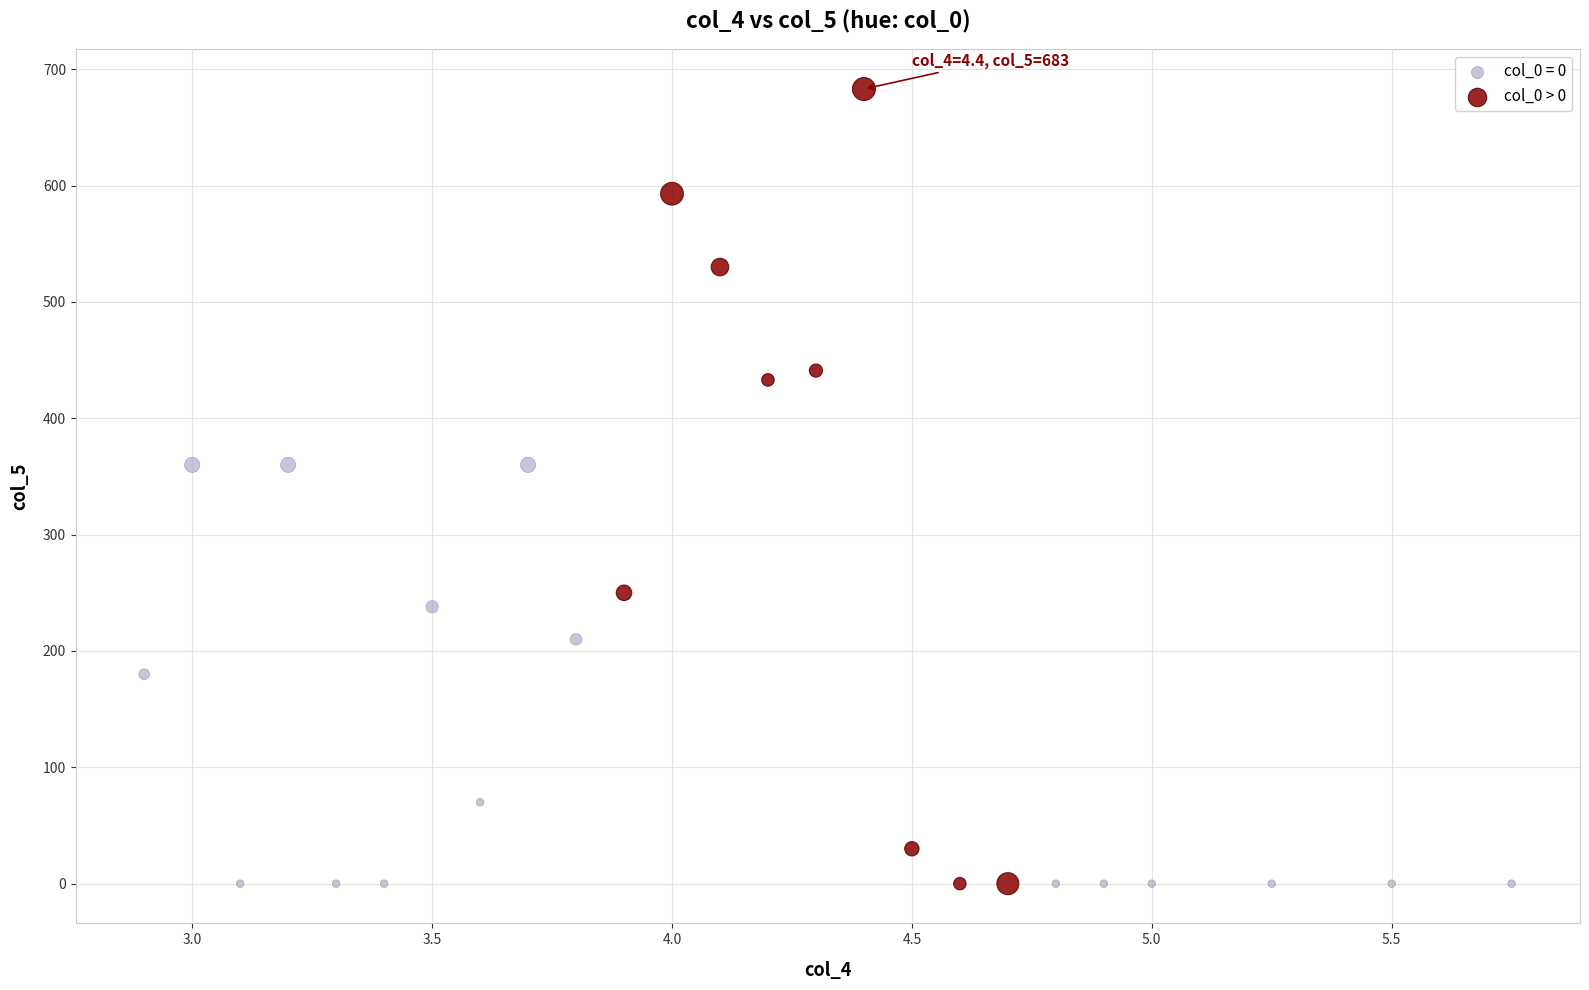

Which series contains the highest Y value?

col_0 > 0